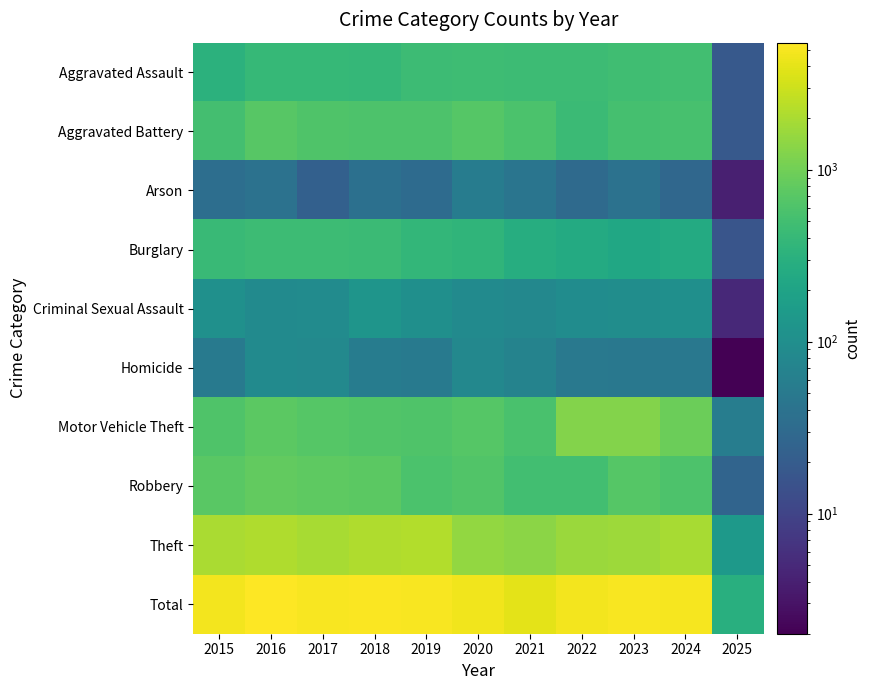

Reading right to left, list all the values displayed in this chart.

Aggravated Assault: 2025=18	2024=495	2023=486	2022=458	2021=452	2020=466	2019=452	2018=392	2017=396	2016=402	2015=323
Aggravated Battery: 2025=18	2024=545	2023=529	2022=446	2021=587	2020=686	2019=608	2018=600	2017=623	2016=691	2015=515
Arson: 2025=4	2024=28	2023=39	2022=31	2021=44	2020=55	2019=32	2018=37	2017=23	2016=40	2015=35
Burglary: 2025=16	2024=251	2023=223	2022=253	2021=280	2020=357	2019=383	2018=443	2017=453	2016=451	2015=421
Criminal Sexual Assault: 2025=5	2024=103	2023=98	2022=93	2021=81	2020=89	2019=102	2018=123	2017=91	2016=87	2015=105
Homicide: 2025=2	2024=48	2023=48	2022=49	2021=69	2020=81	2019=53	2018=56	2017=82	2016=87	2015=50
Motor Vehicle Theft: 2025=58	2024=932	2023=1244	2022=1272	2021=560	2020=673	2019=611	2018=631	2017=680	2016=756	2015=614
Robbery: 2025=26	2024=610	2023=687	2022=495	2021=506	2020=637	2019=577	2018=741	2017=780	2016=819	2015=726
Theft: 2025=147	2024=1966	2023=1711	2022=1665	2021=1392	2020=1512	2019=2190	2018=2140	2017=1968	2016=2148	2015=1981
Total: 2025=294	2024=4978	2023=5065	2022=4762	2021=3971	2020=4556	2019=5008	2018=5163	2017=5096	2016=5481	2015=4770